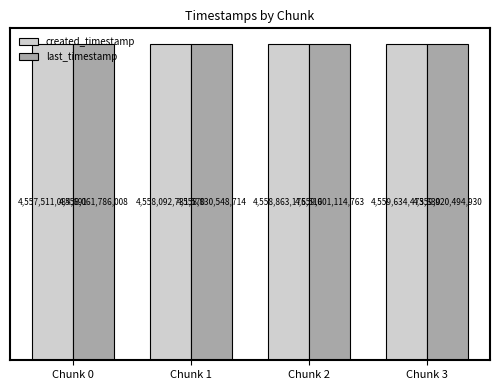

What are all the series names shown in the legend?

created_timestamp, last_timestamp